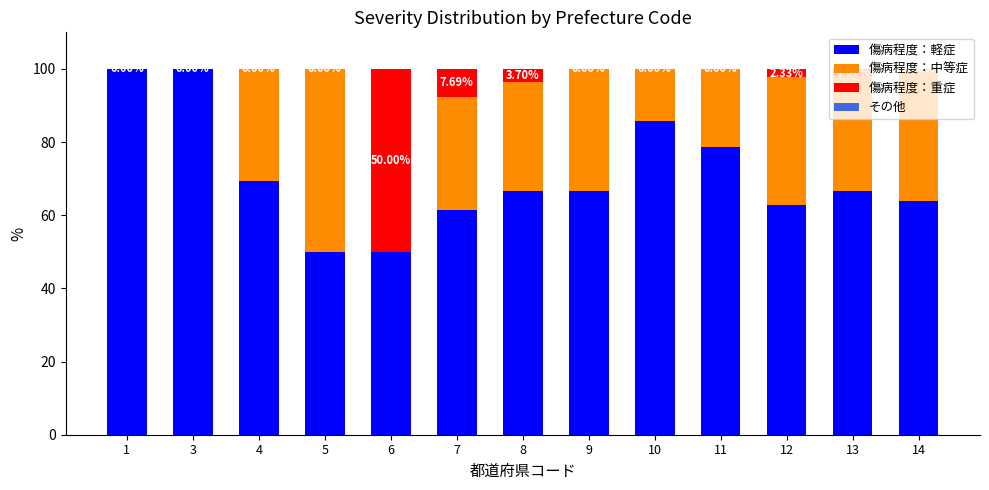

At which label does 傷病程度：軽症 first exceed 66?

1